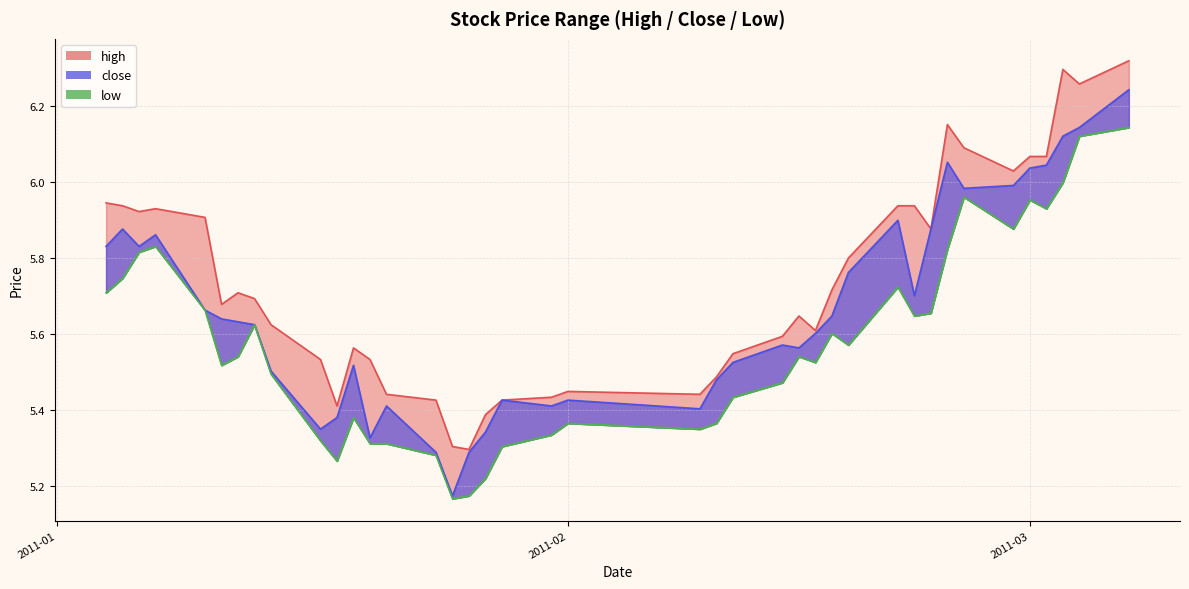

The value of low at 2011-01-21 is 3.2. True or false?

False